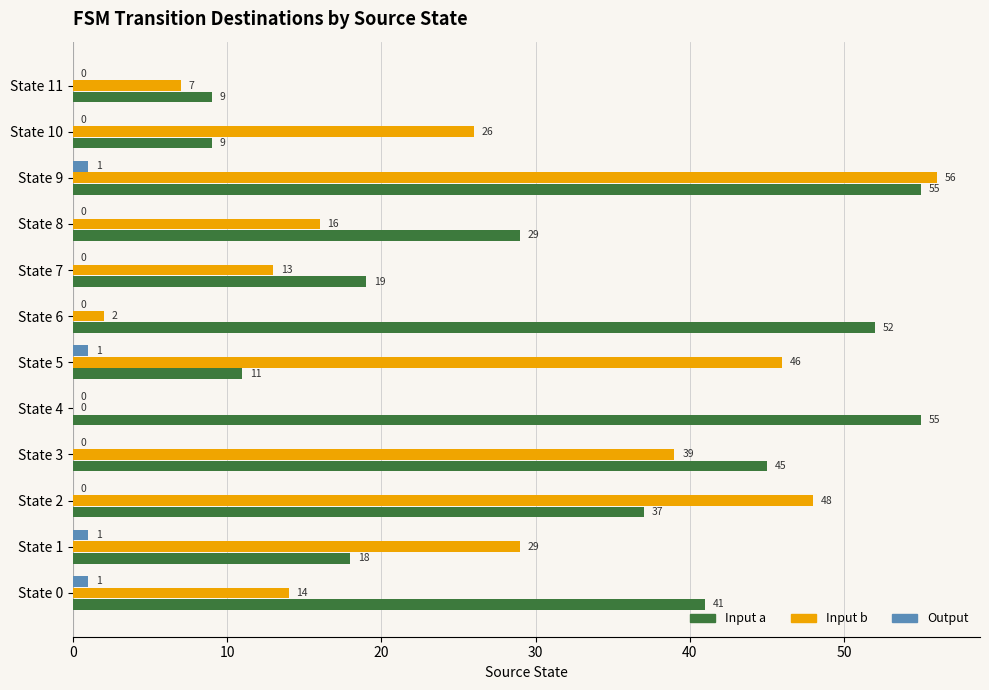

True or false: Input a has a value of 15 at State 4.

False